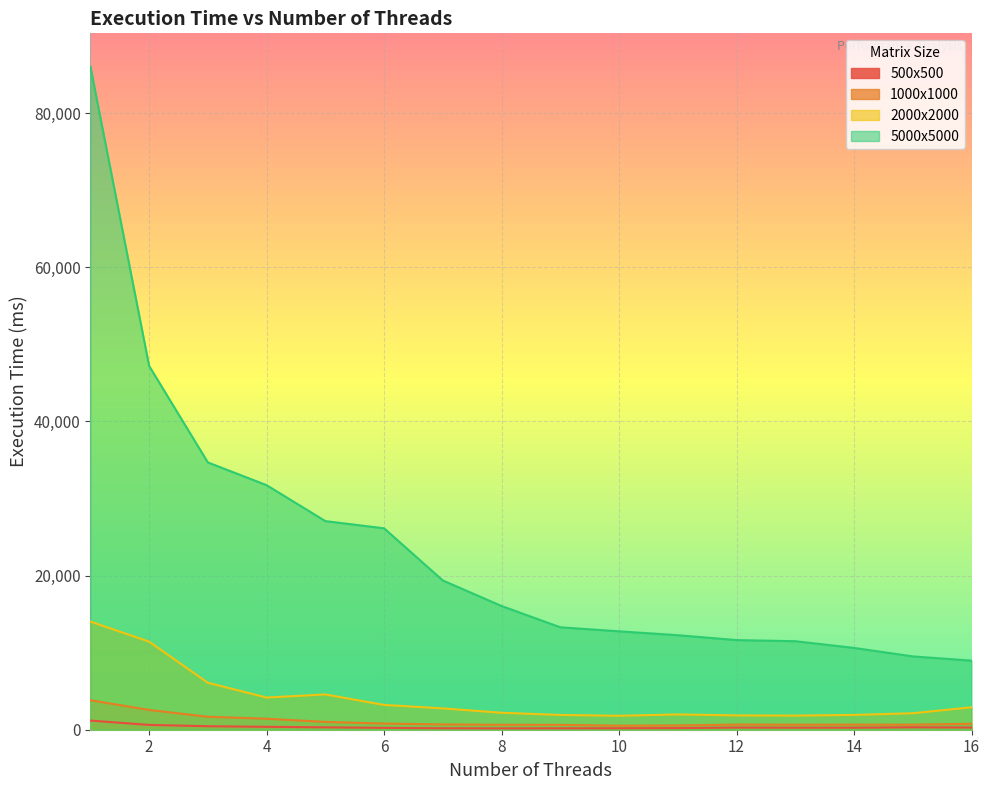

What is the maximum value for 2000x2000?

14031